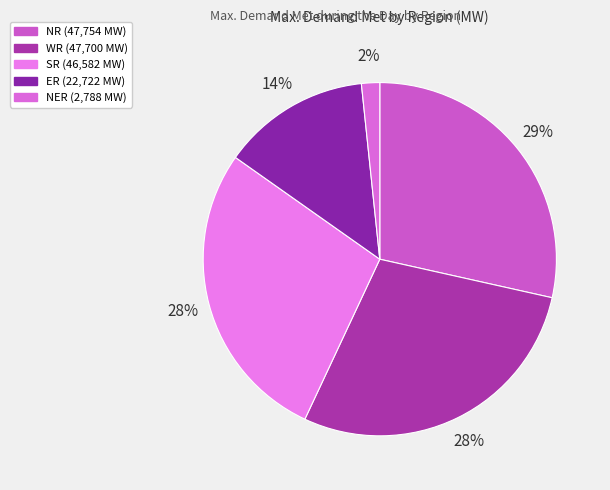

Count the number of slices in the pie.

5